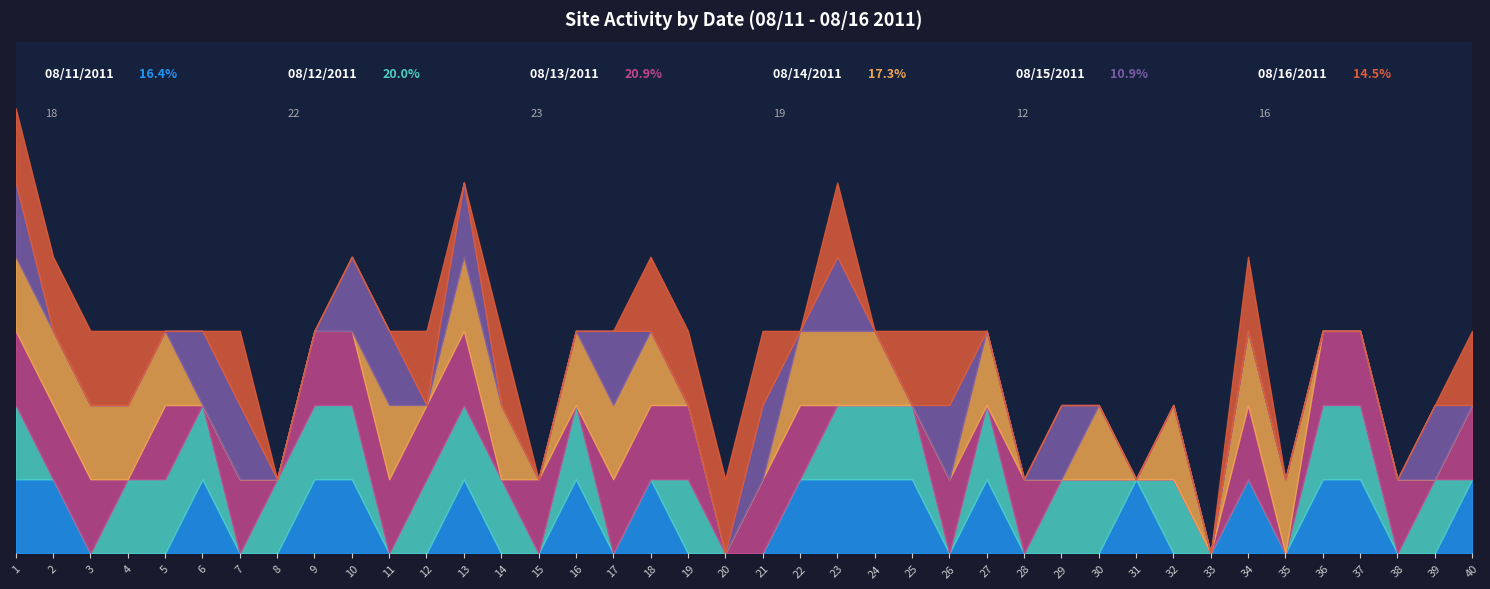

Between which two adjacent categories do 08/12/2011 and 08/11/2011 first intersect?

18 and 19